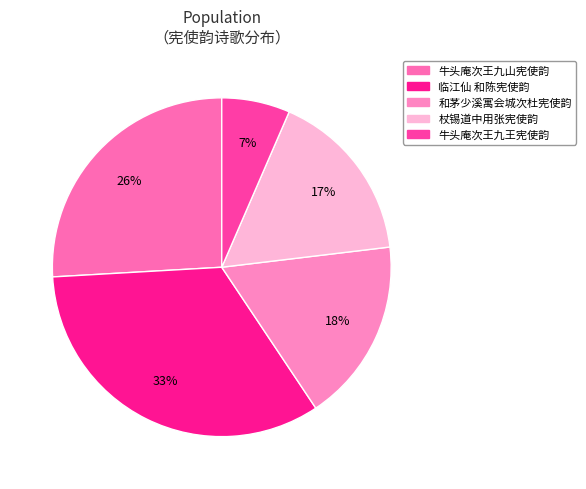

Count the number of slices in the pie.

5